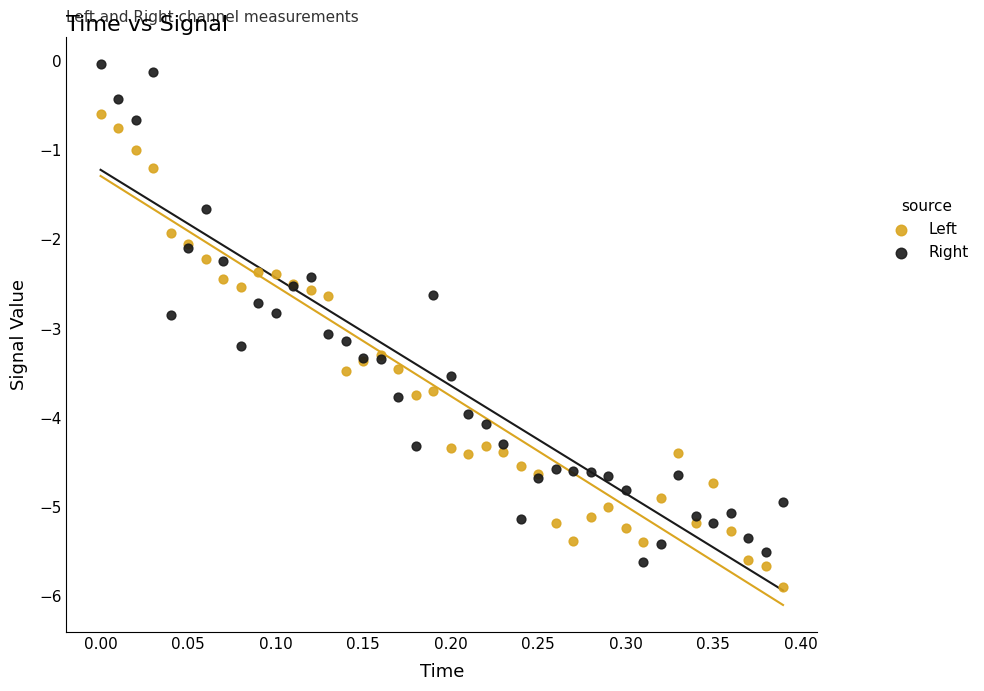

Which series has the widest spread of Y values?

Right